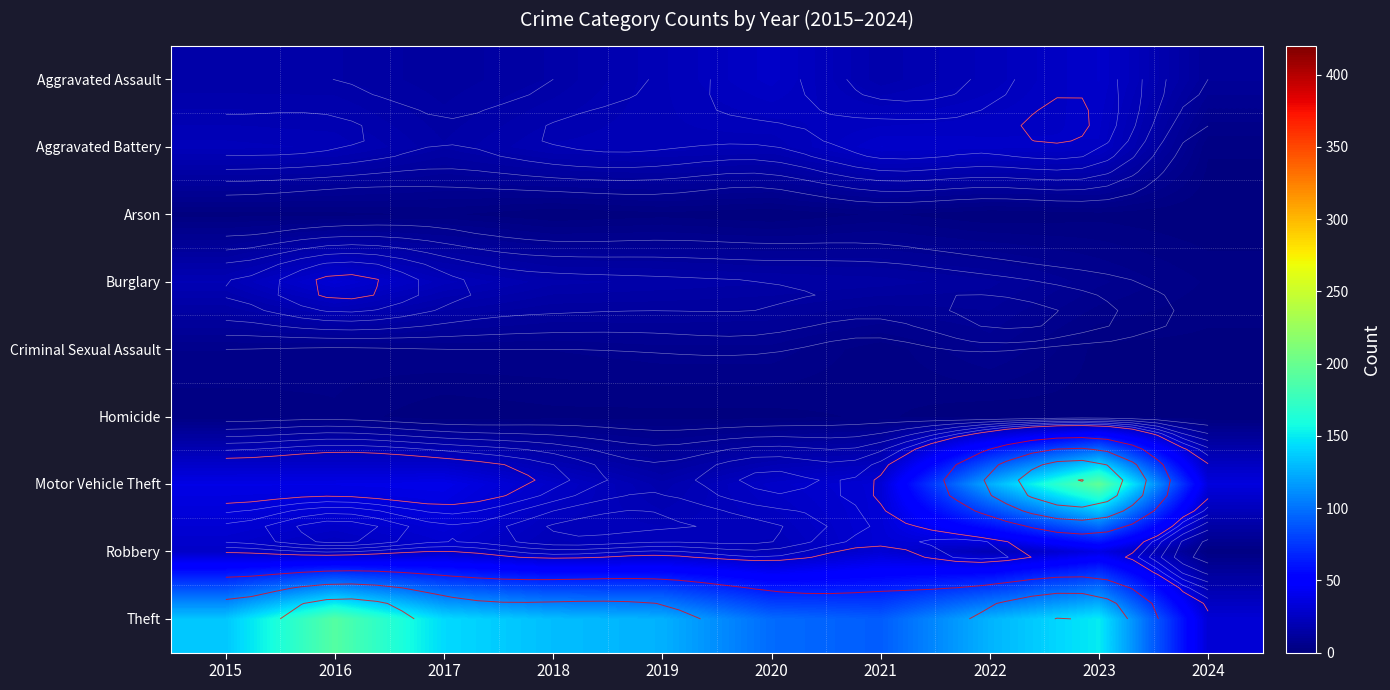

At how many categories does at least one series exceed 26?

10